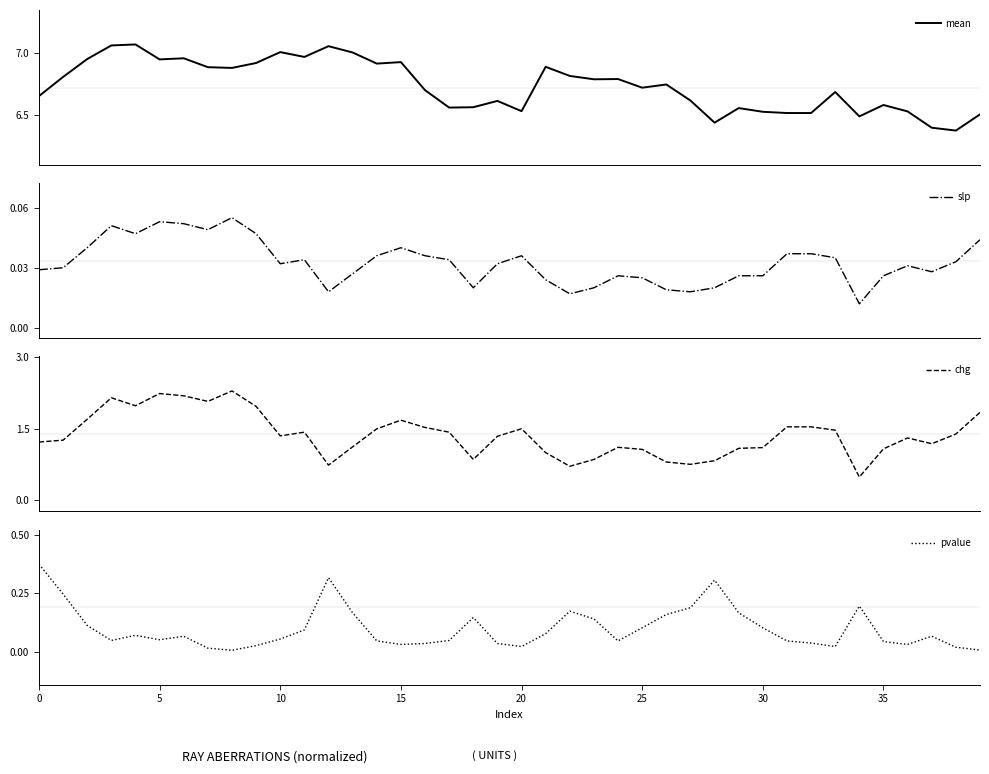

Which series has the largest range (max minus min)?

chg